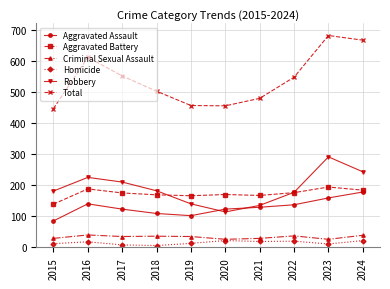

At which label does Robbery reach its minimum?

2020